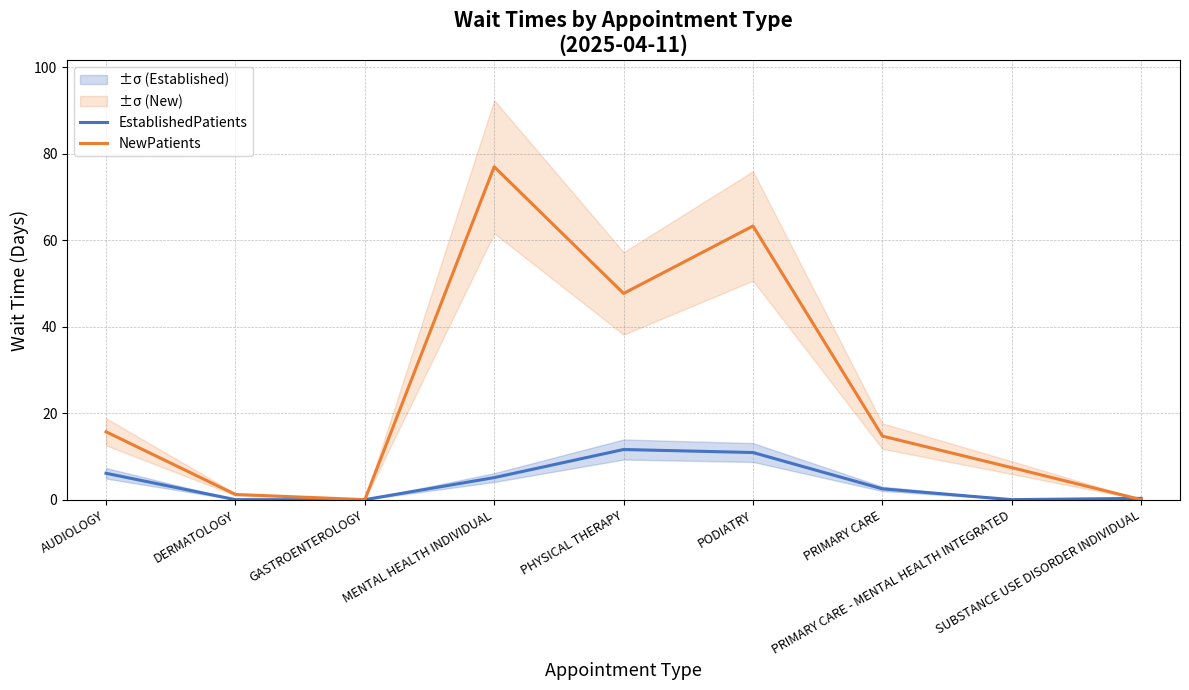

How many times do EstablishedPatients and NewPatients cross each other?

1